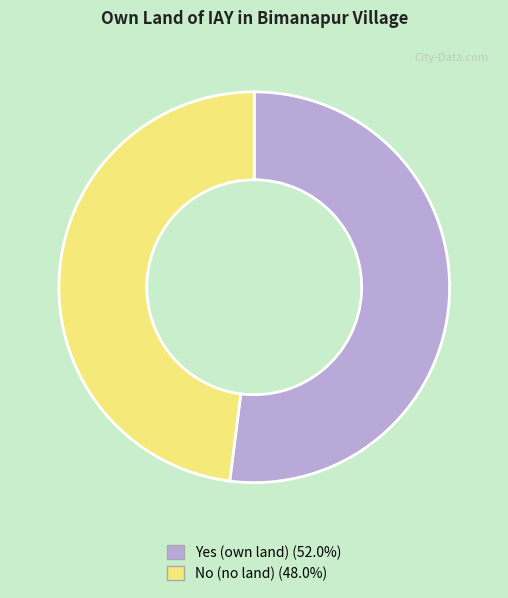

Does any single category account for the majority?

Yes